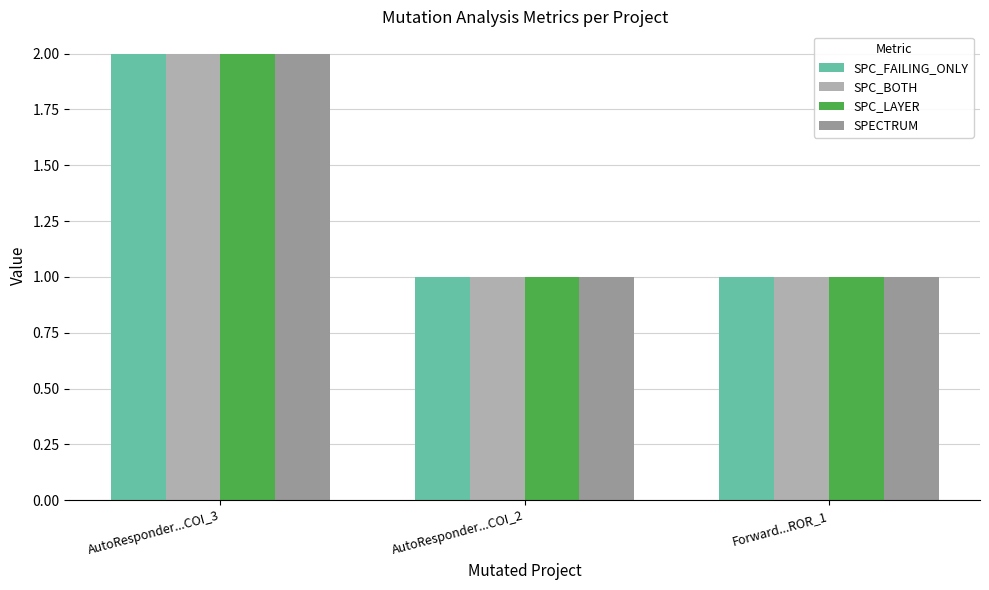

Rank the series by their maximum value, from lowest to highest.

SPC_FAILING_ONLY, SPC_BOTH, SPC_LAYER, SPECTRUM